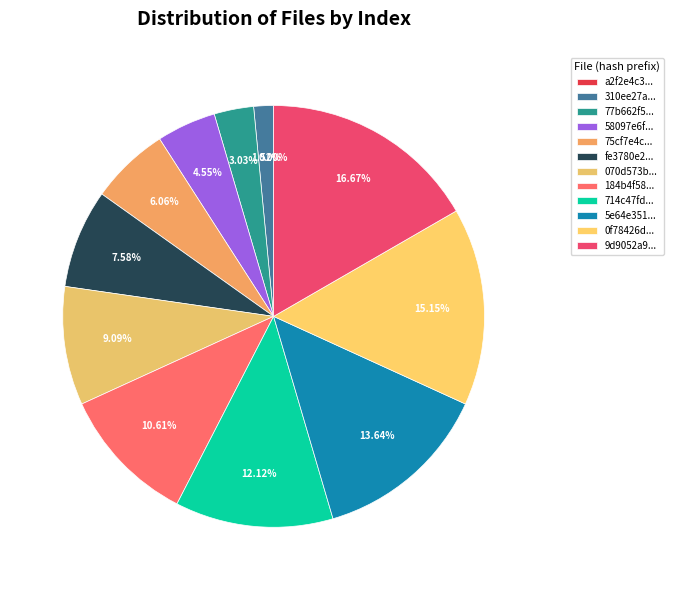

What is the change in value from 58097e6ff865e85c89bc398ff849dff9 to 0f78426dcf9b06c2b674dfc4319d3e2e?

+7